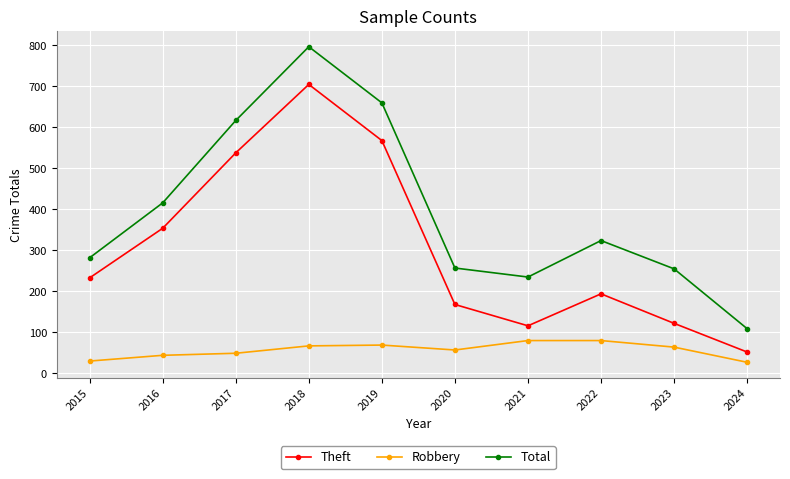

In Theft, how many points are lower than both neighbors (excluding endpoints)?

1